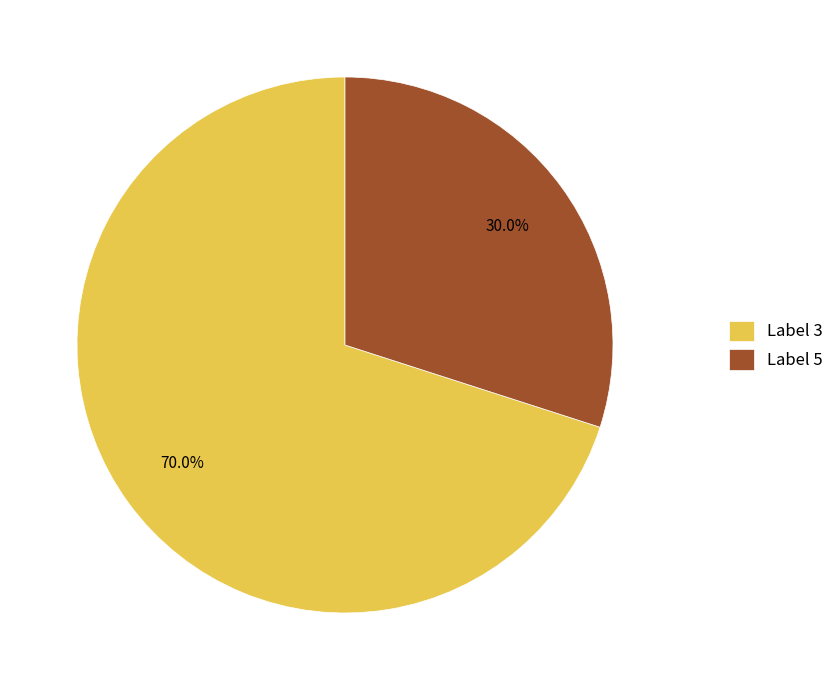

Count the number of slices in the pie.

2